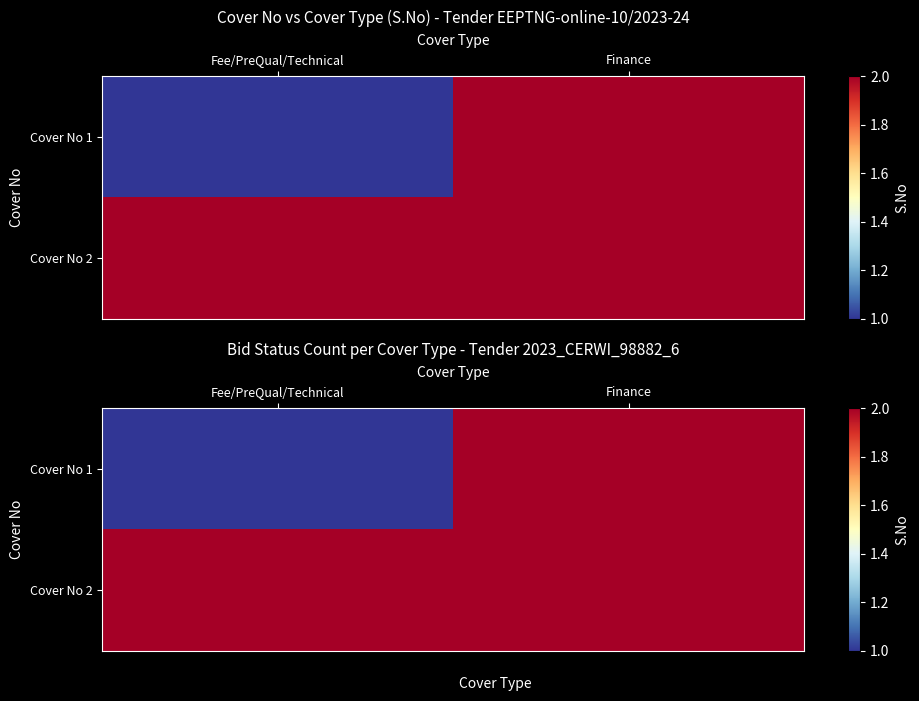

What is the minimum value shown in the chart?

1